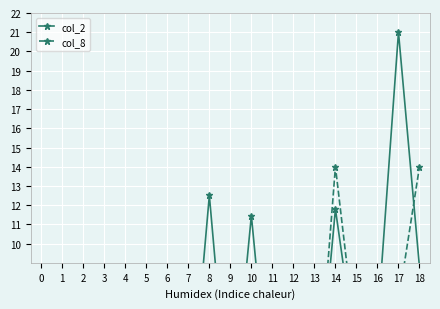

The value of col_2 at 13 is 0.0. True or false?

True